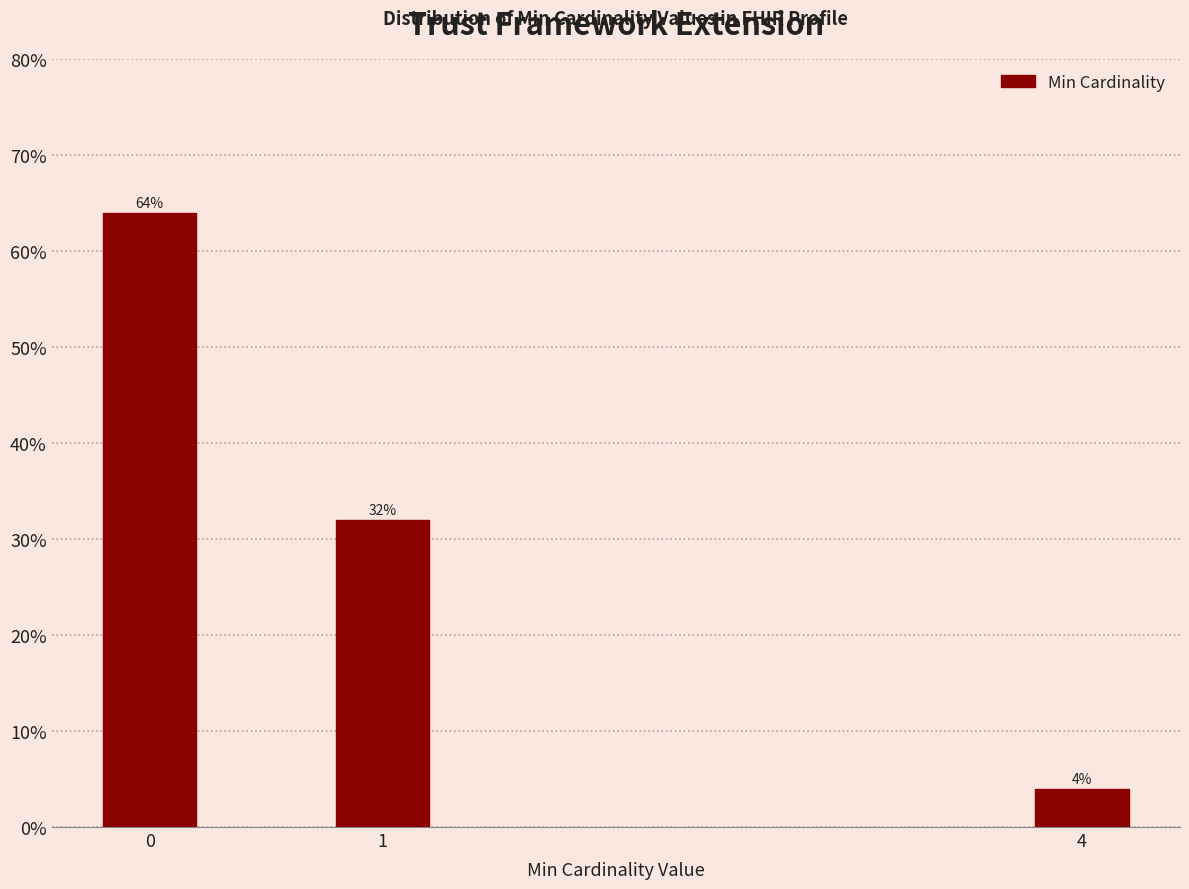

Reading left to right, what are all the values shown in this chart?

0=64	1=32	4=4